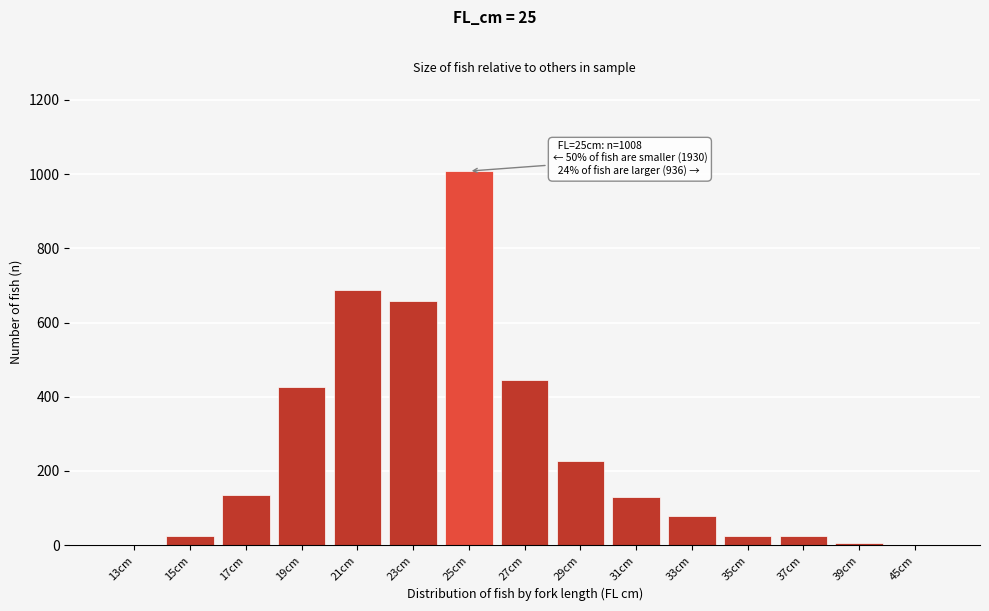

True or false: the data shows 25 at 37cm.

True